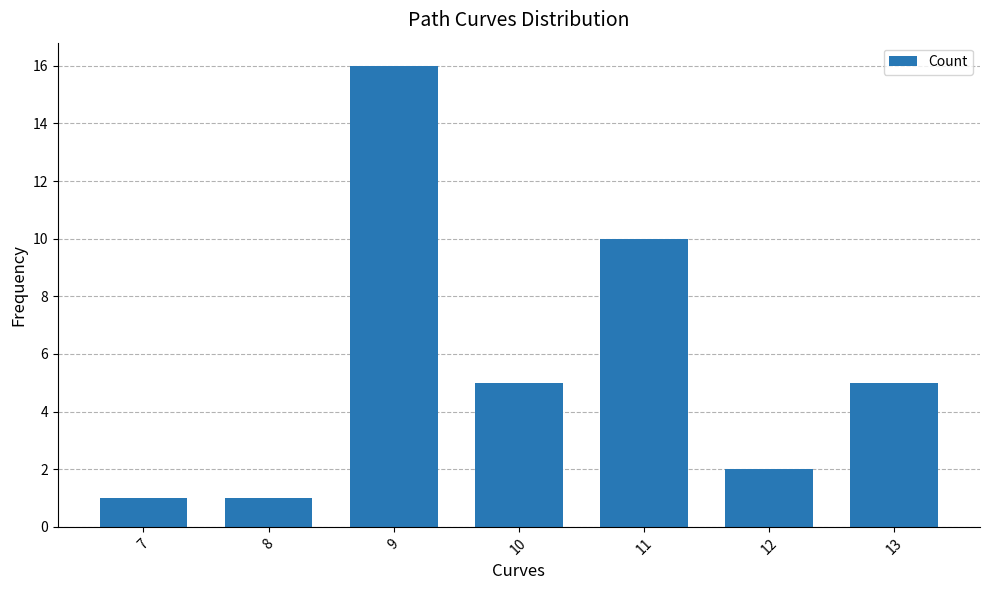

What is the difference between the values at 12 and 11?

8